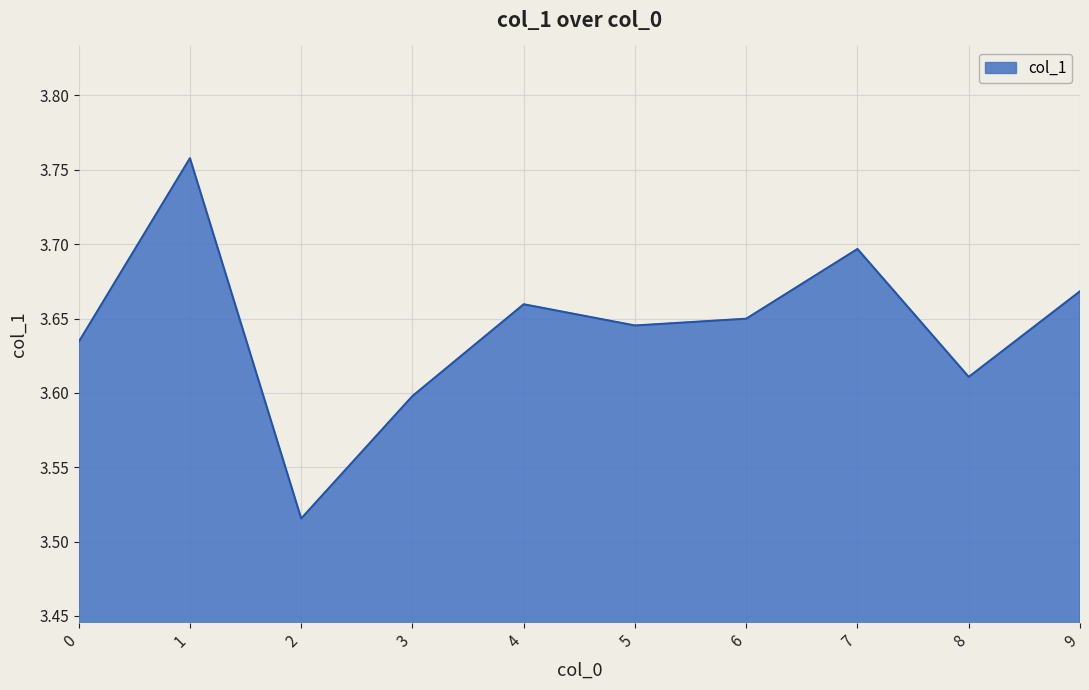

Approximately how many times larger is the value at 8 compared to 4?

1.0